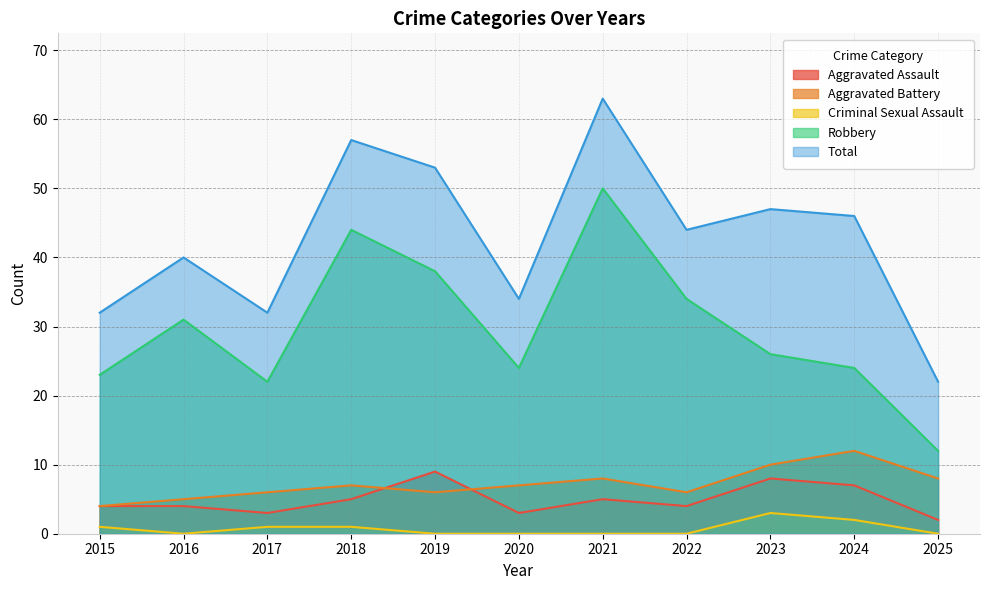

Which category has the lowest value in the Total series?

2025